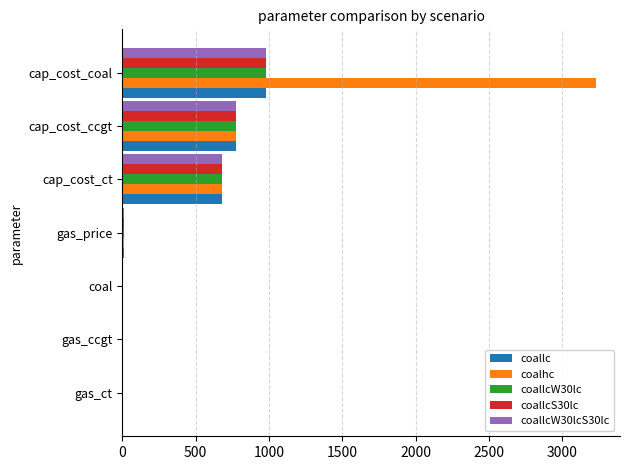

Count the number of categories in the chart.

7